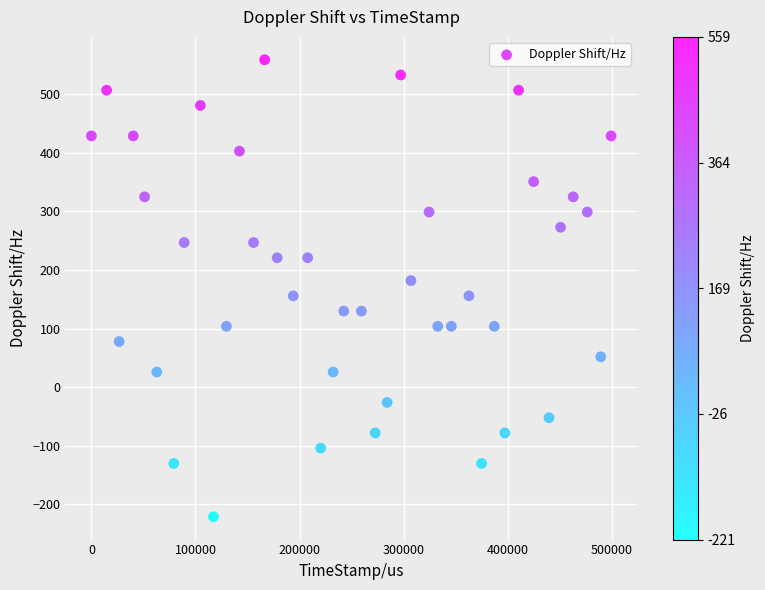

What is the range of X values (max minus min)?

499304